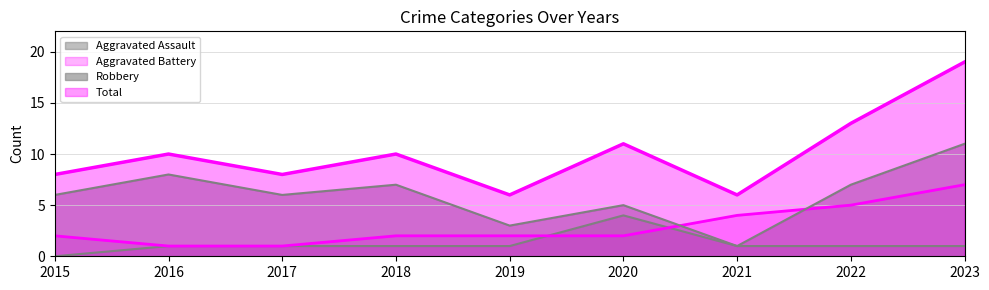

What is the value of the Total point at the 2nd from the left?

10